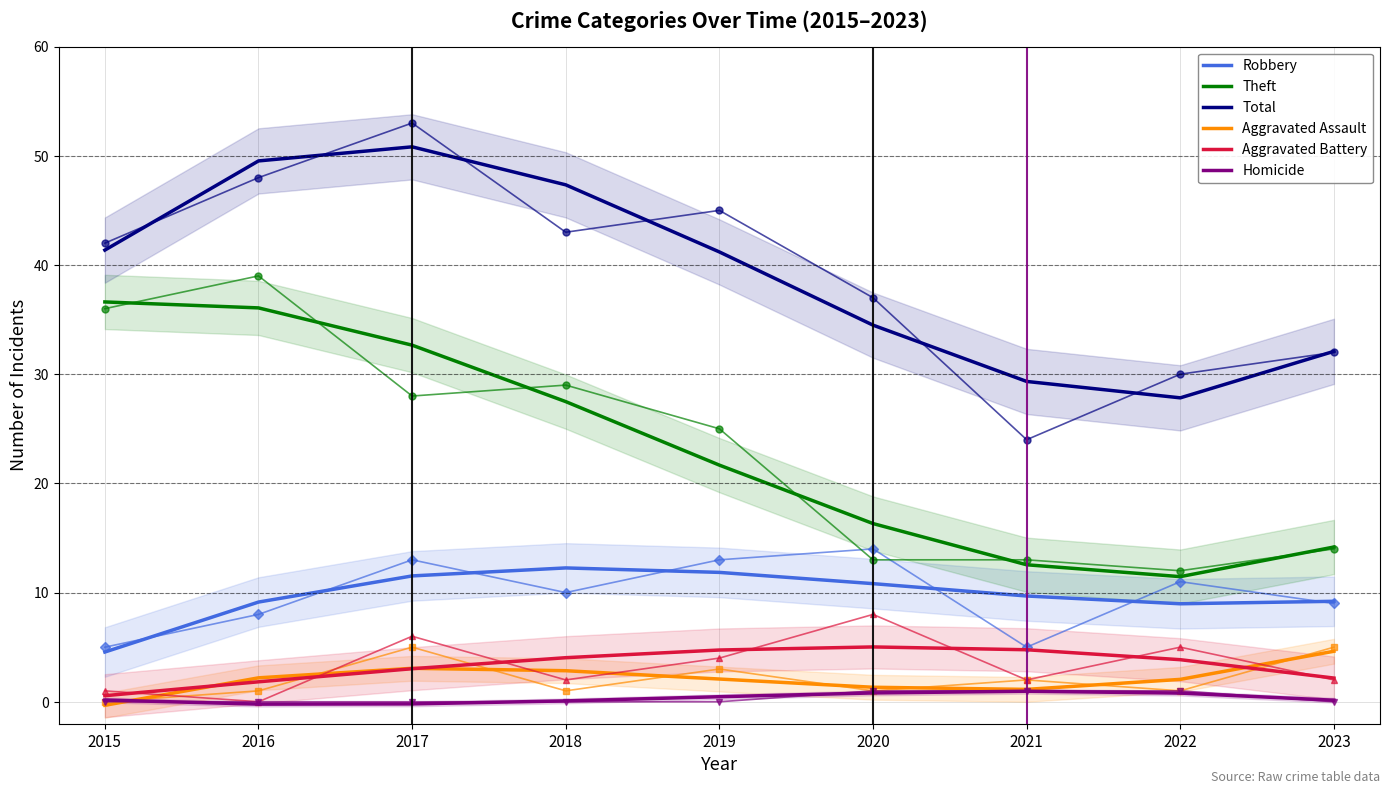

True or false: Theft and Homicide cross at least once.

False